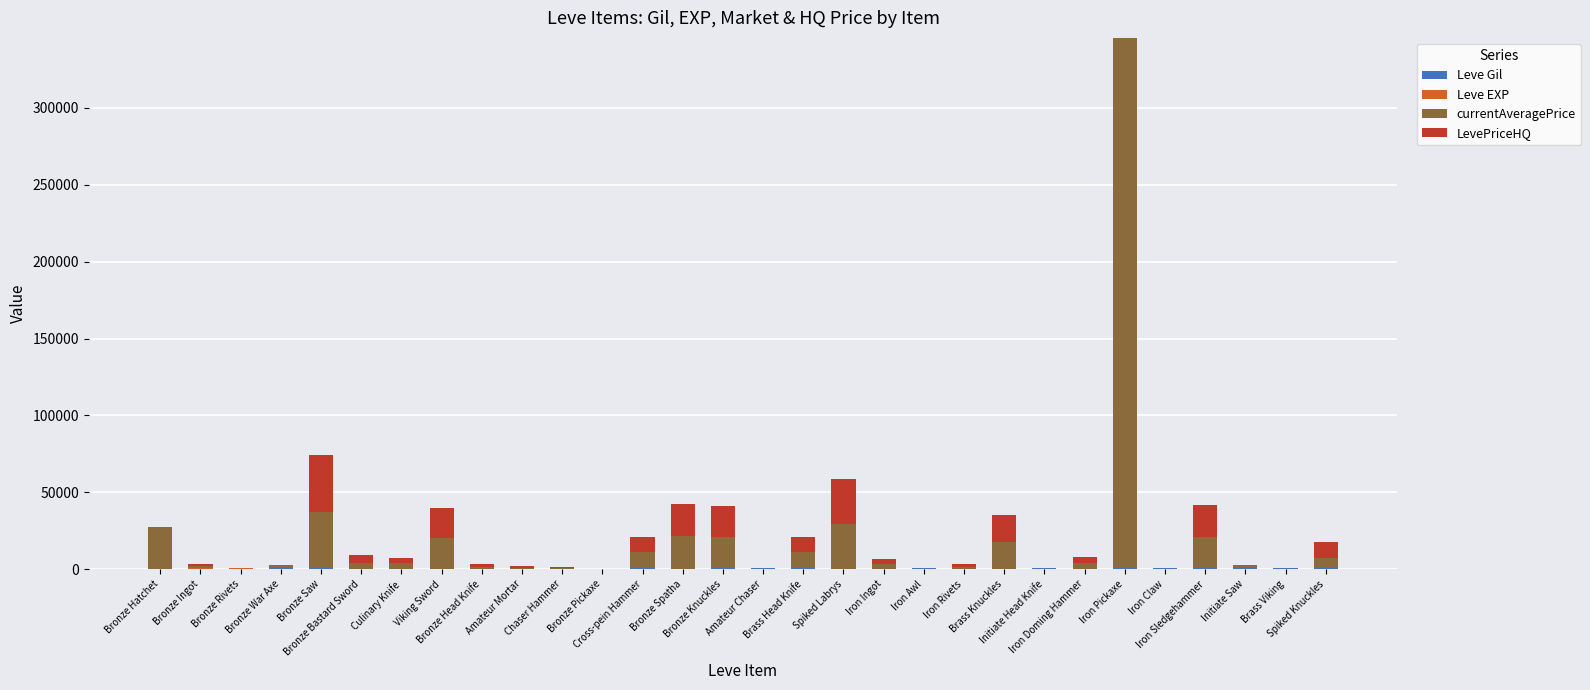

At which category is the sum across all series the highest?

Iron Pickaxe